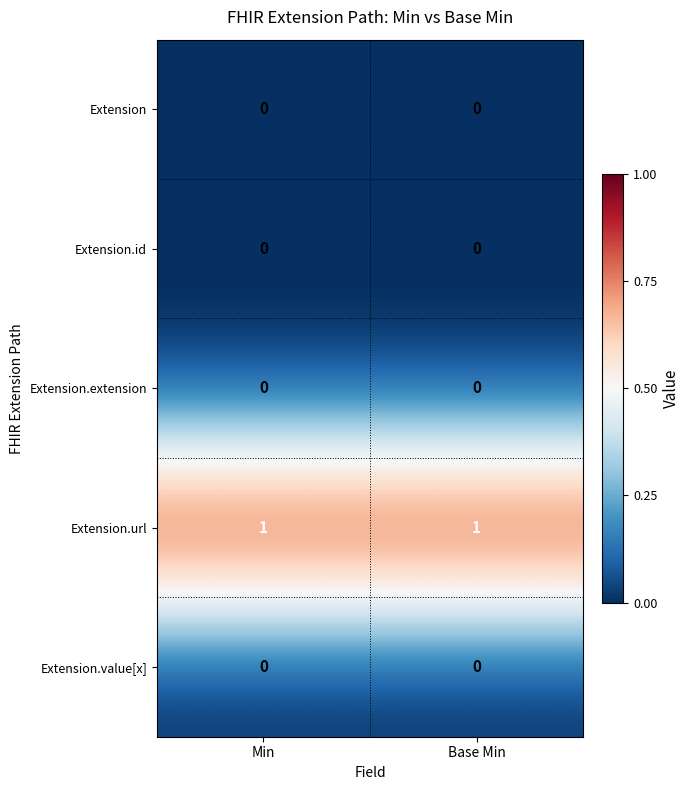

The value of Extension.url at Base Min is 1. True or false?

True